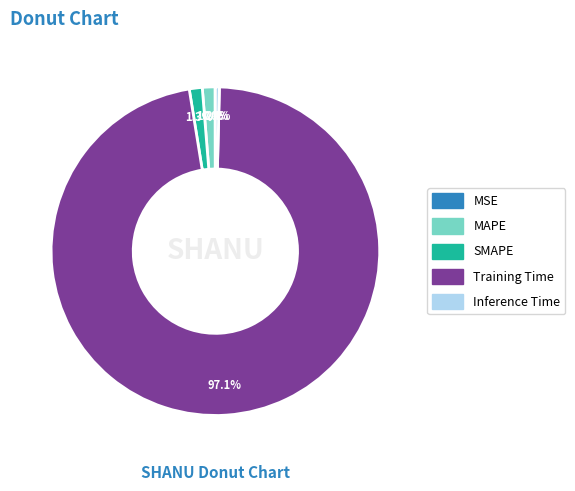

Between Inference Time and SMAPE, which is larger?

SMAPE